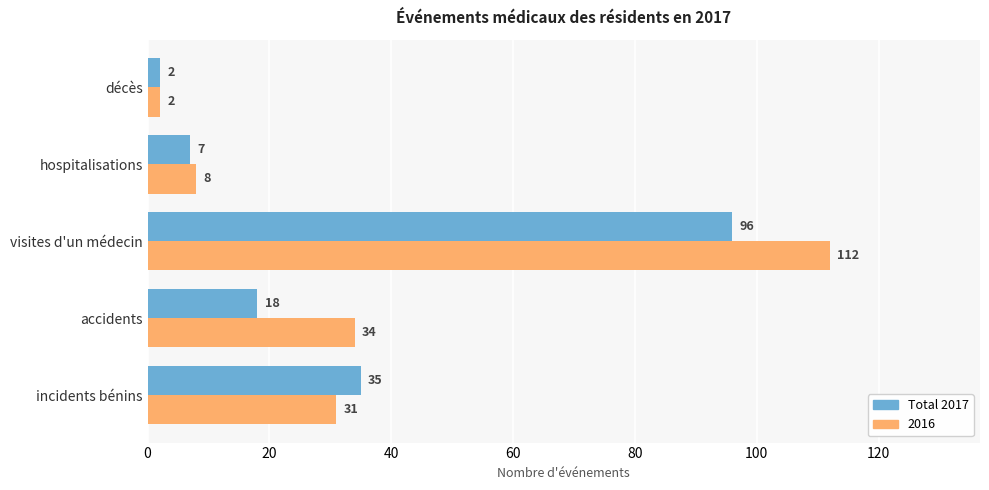

What is the difference between the second highest and second lowest values in the Total 2017 series?

28